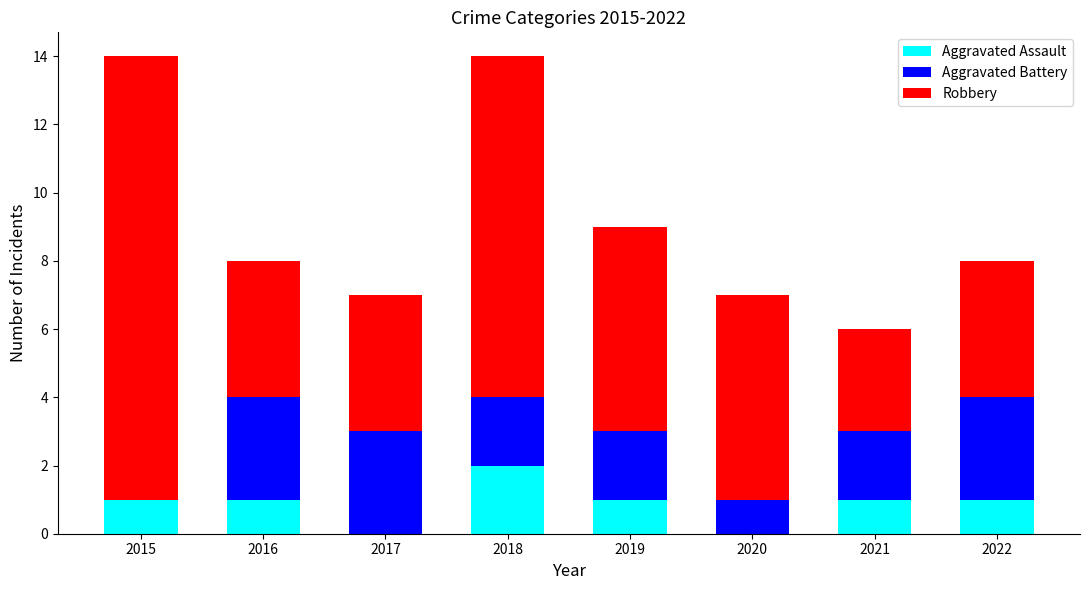

What is the total value across all series at 2021?

6